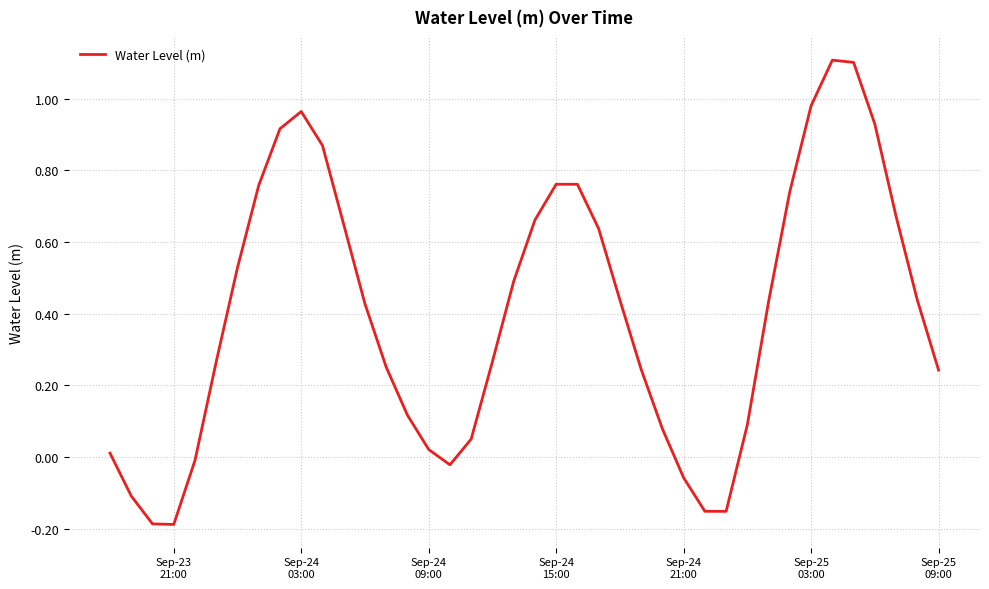

What is the maximum value shown in the chart?

1.1